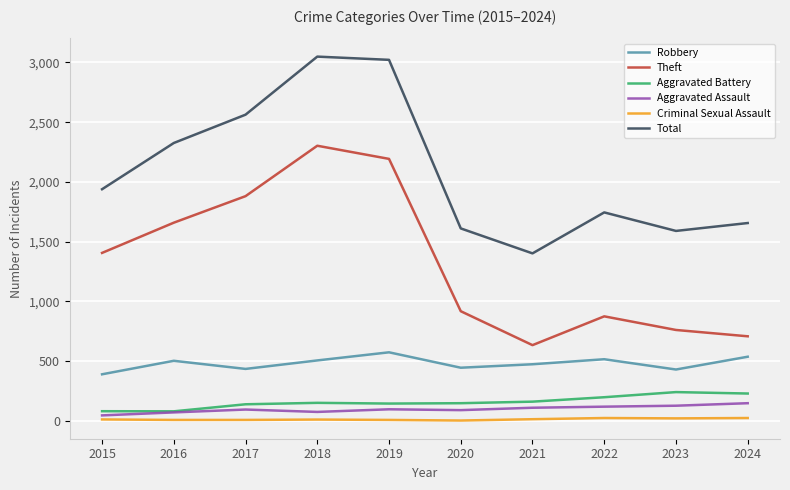

The value of Robbery at 2020 is 215. True or false?

False